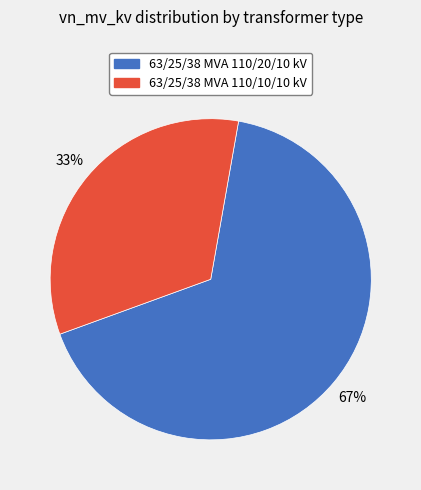

True or false: 63/25/38 MVA 110/20/10 kV accounts for 67% of the total.

True